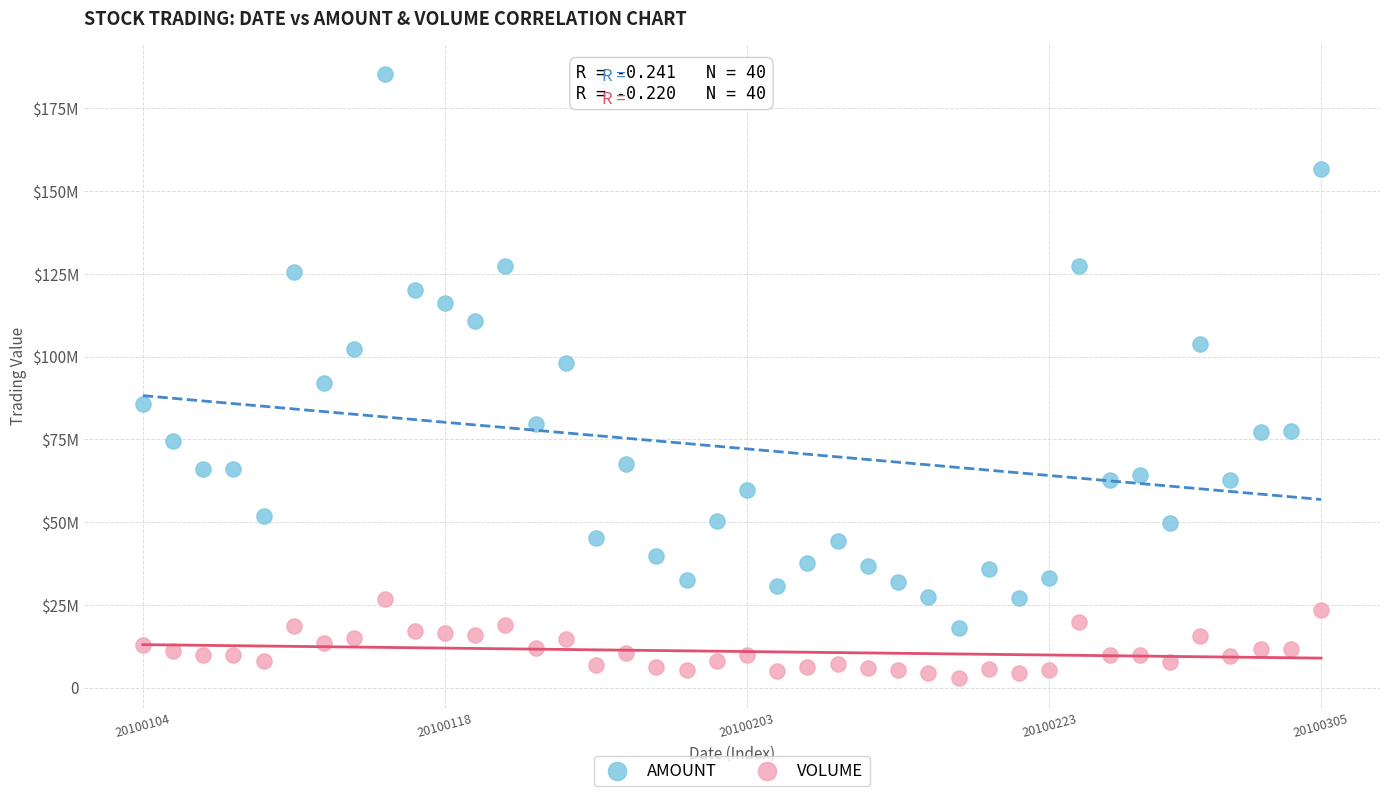

Which series contains the lowest Y value?

VOLUME